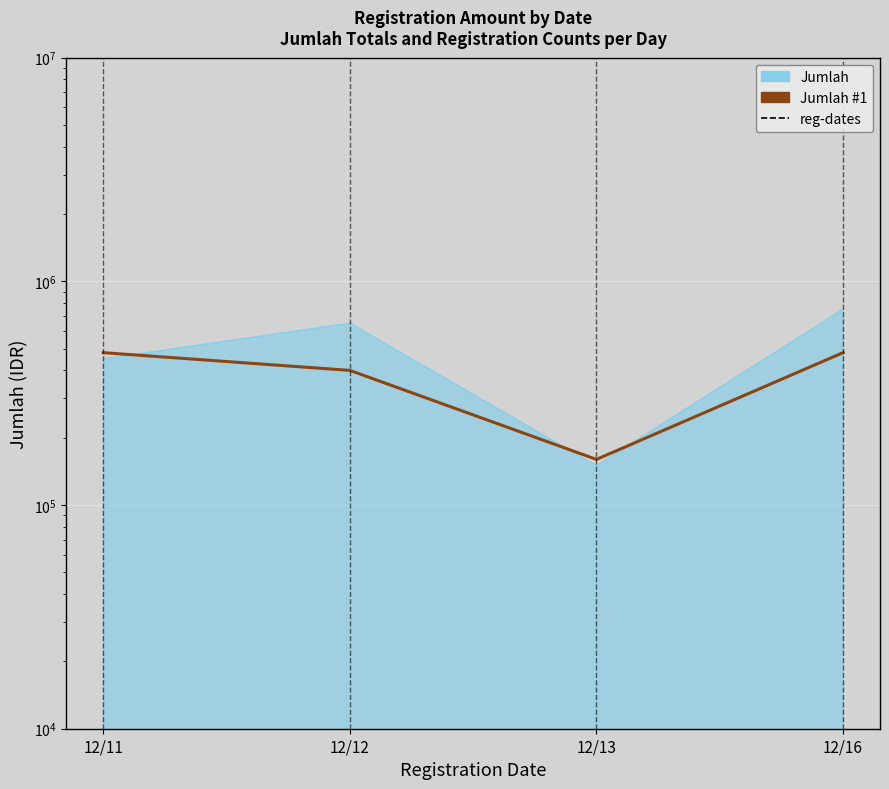

Reading left to right, extract all data points from this chart.

12/11=480000	12/12=400000	12/13=160000	12/16=480000